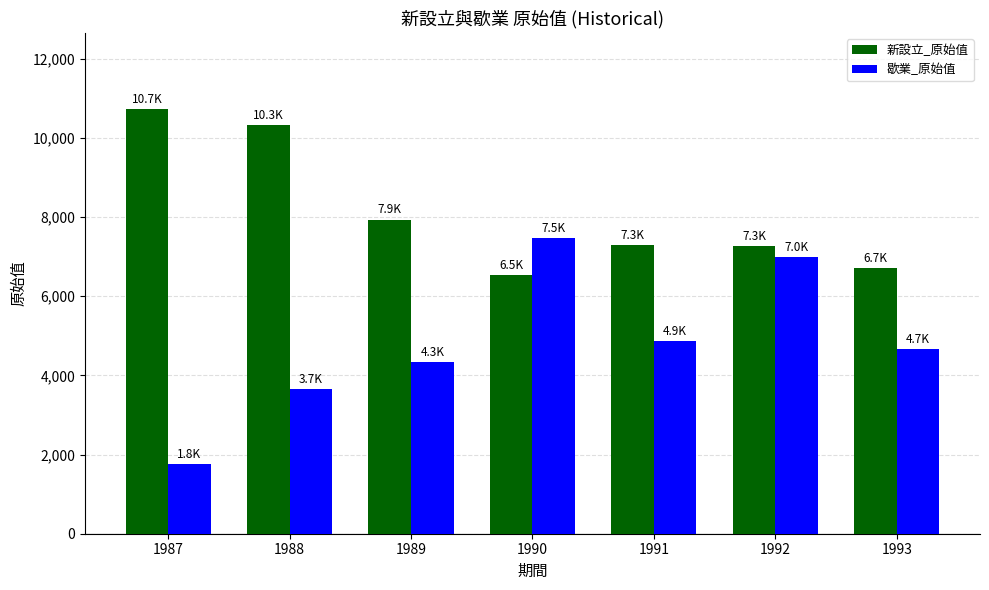

What is the minimum value for 歇業_原始值?

1753